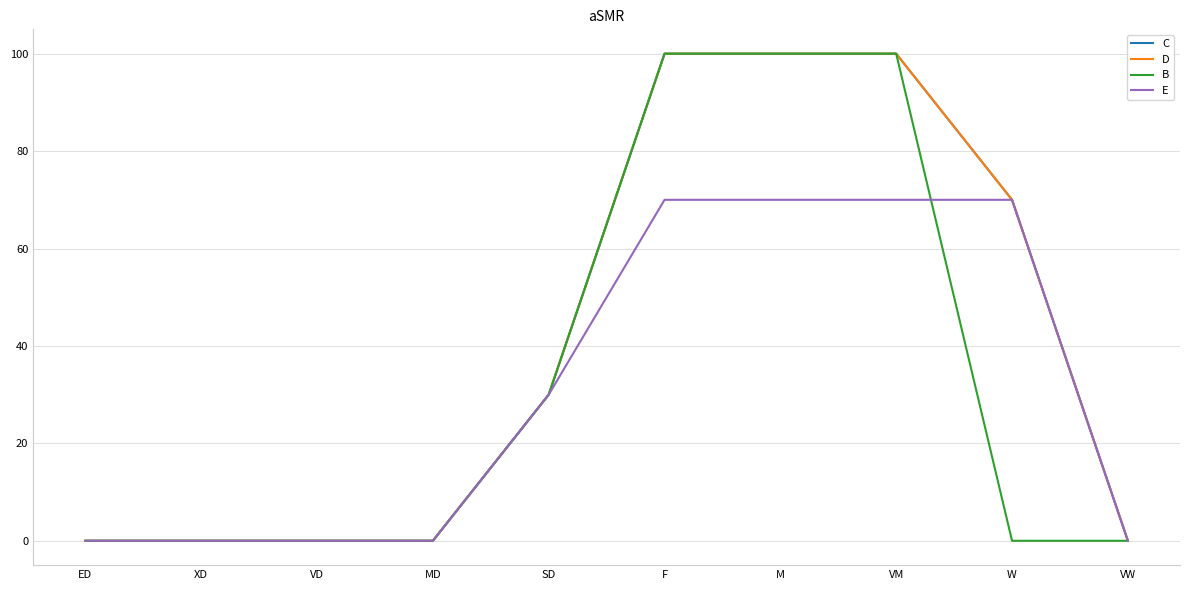

What is the maximum value for D?

100